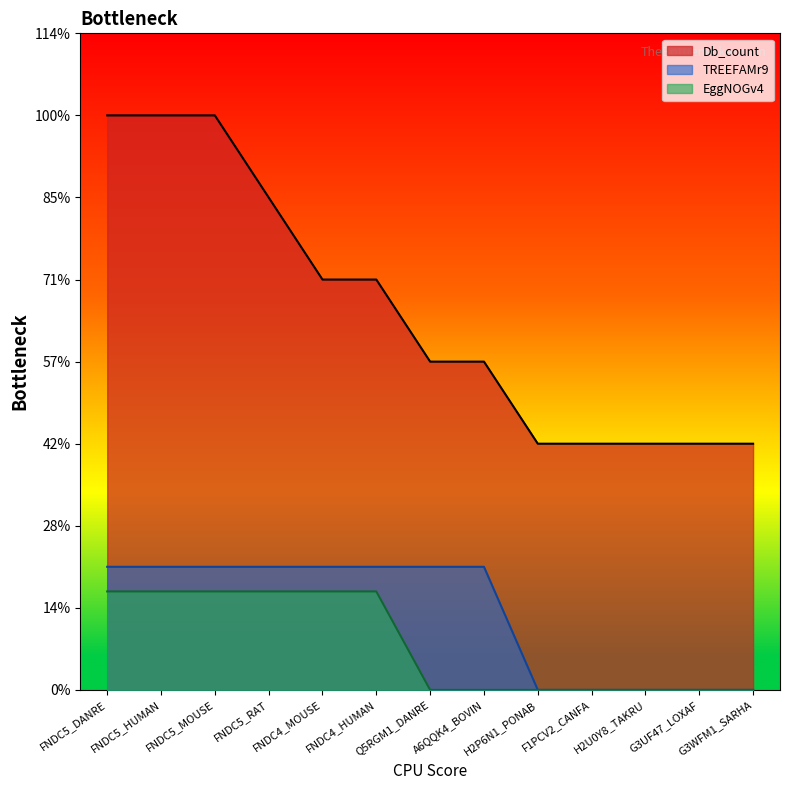

At which label is TREEFAMr9 closest to 0?

H2P6N1_PONAB